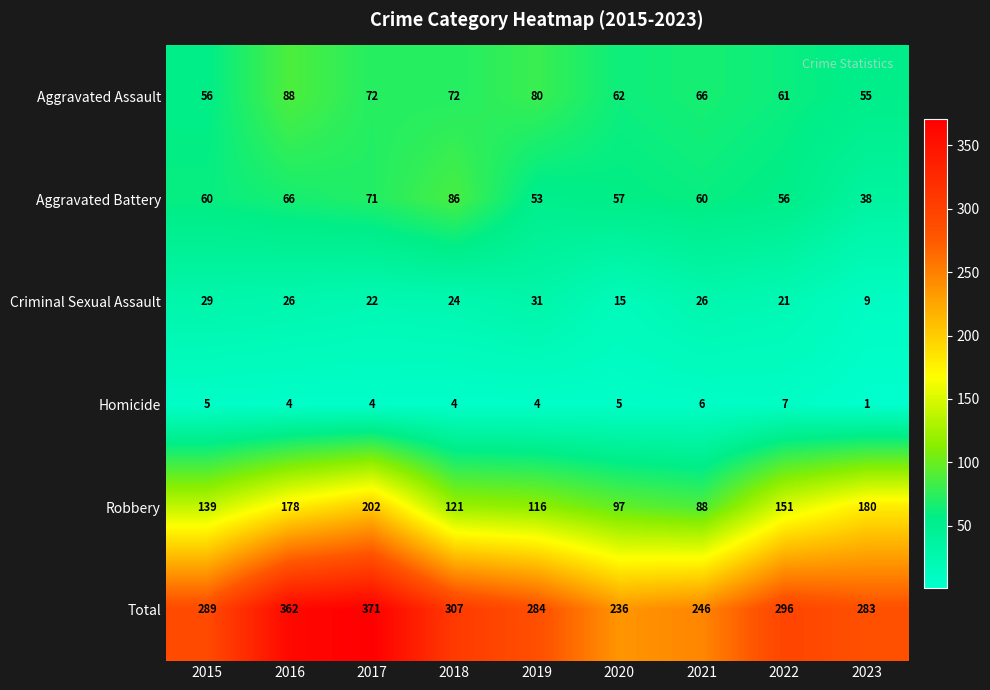

Which category has the highest value across all series?

2017